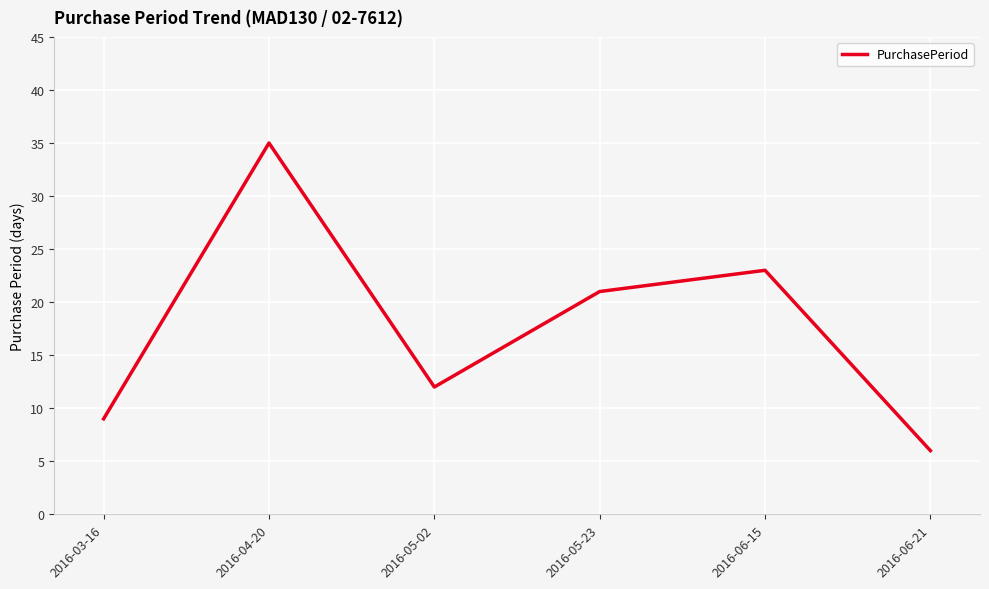

Does the chart have visible grid lines?

Yes